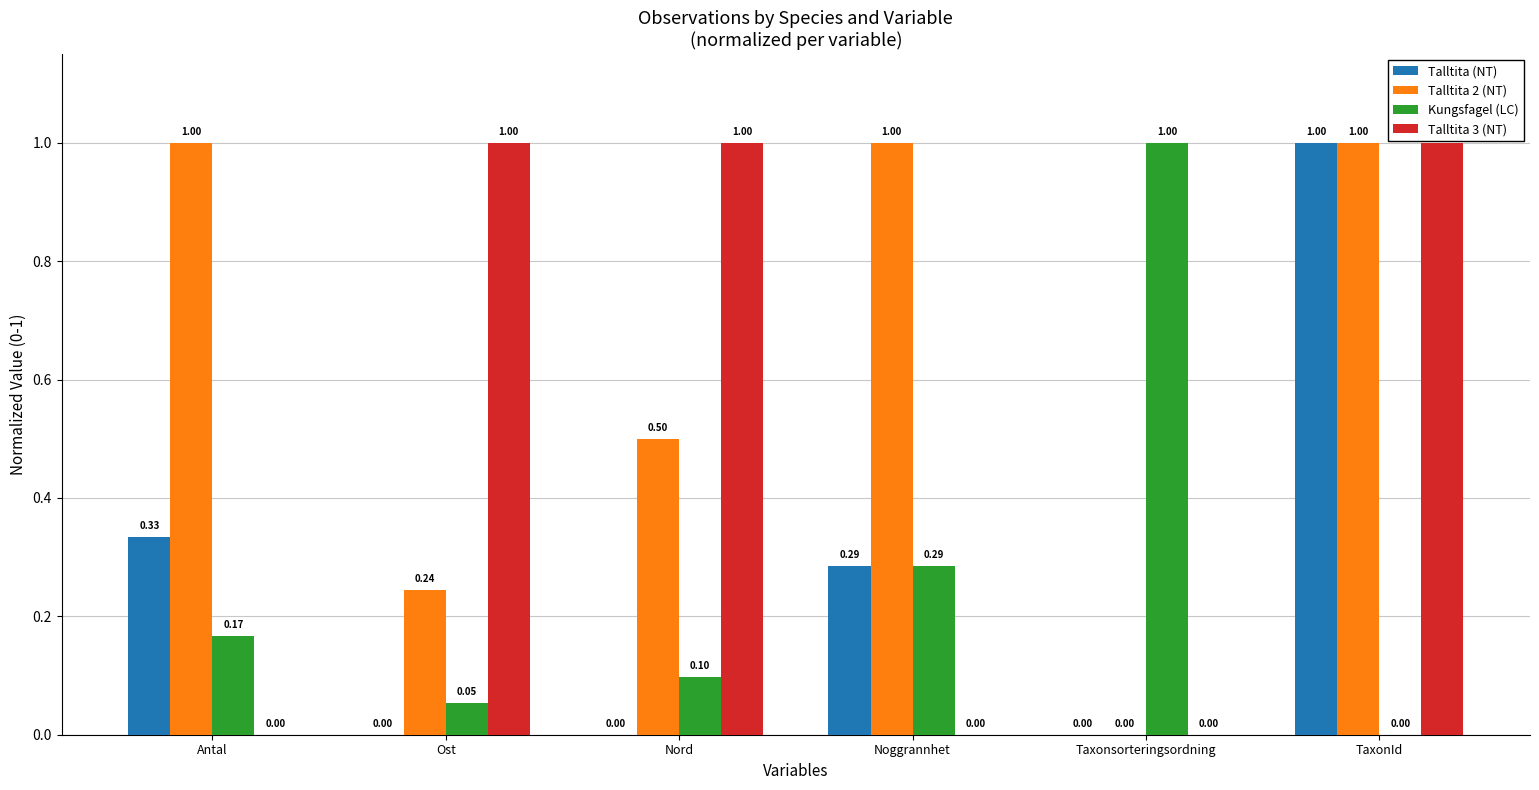

Between Antal and Noggrannhet, which series saw the biggest shift?

Kungsfagel (LC)